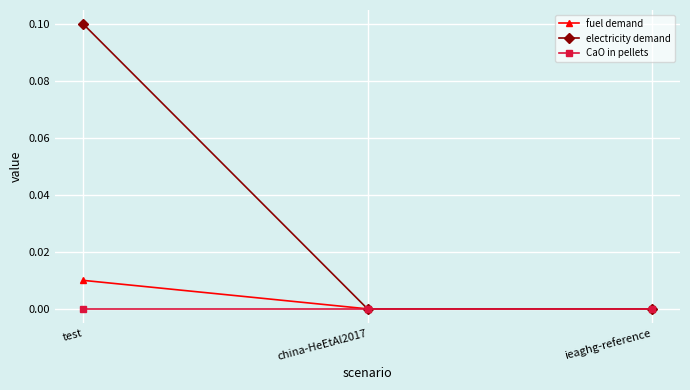

Rank the series by their maximum value, from highest to lowest.

electricity demand, fuel demand, CaO in pellets